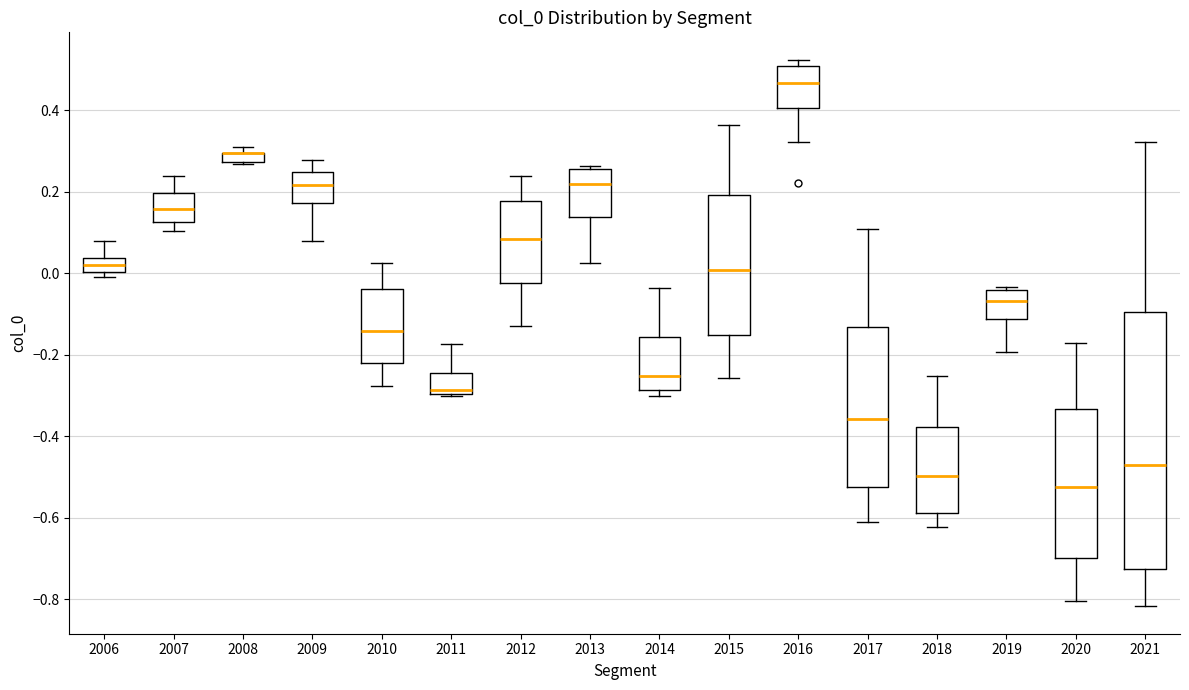

Where does the median line of the box at x = 2018 sit on the y-axis? The values are not printed on the chart, so give them approximately, as read against the axis.

-0.50